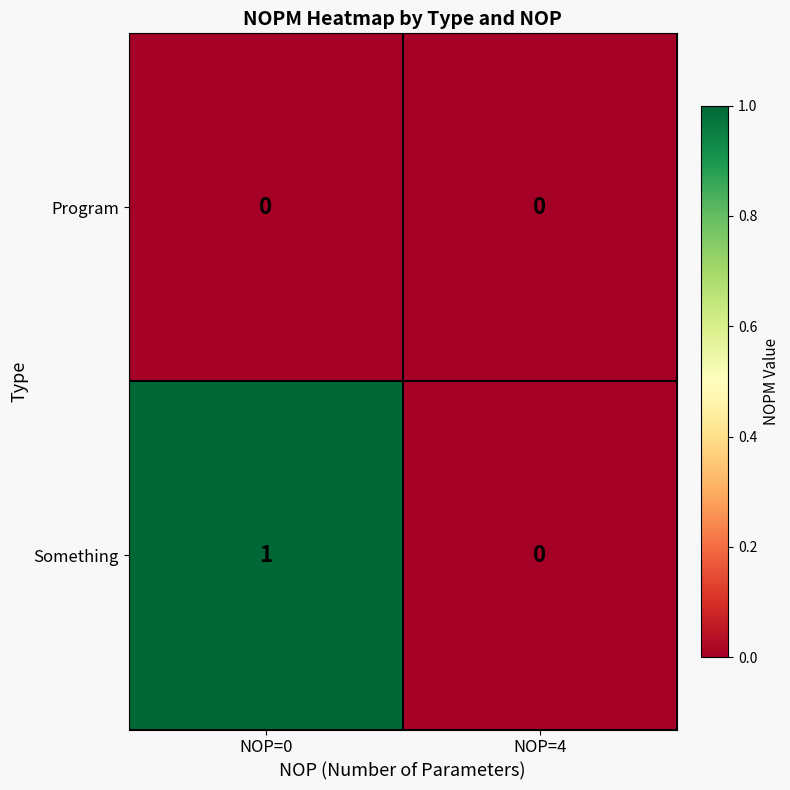

True or false: Program has a value of 0 at NOP=4.

True